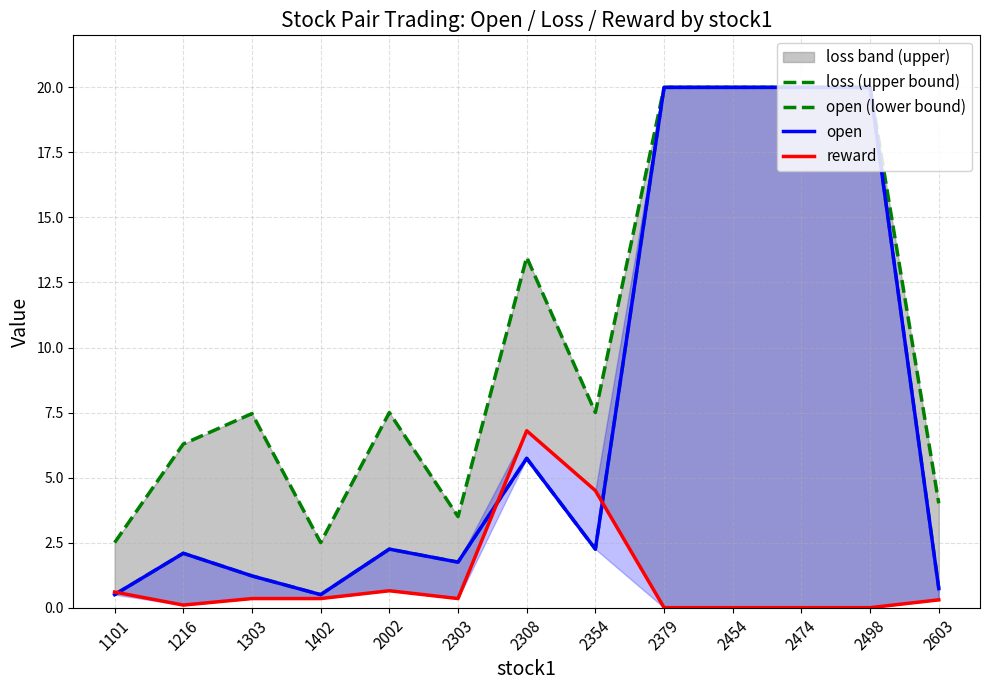

How many interior local peaks does the open (lower bound) series have?

3